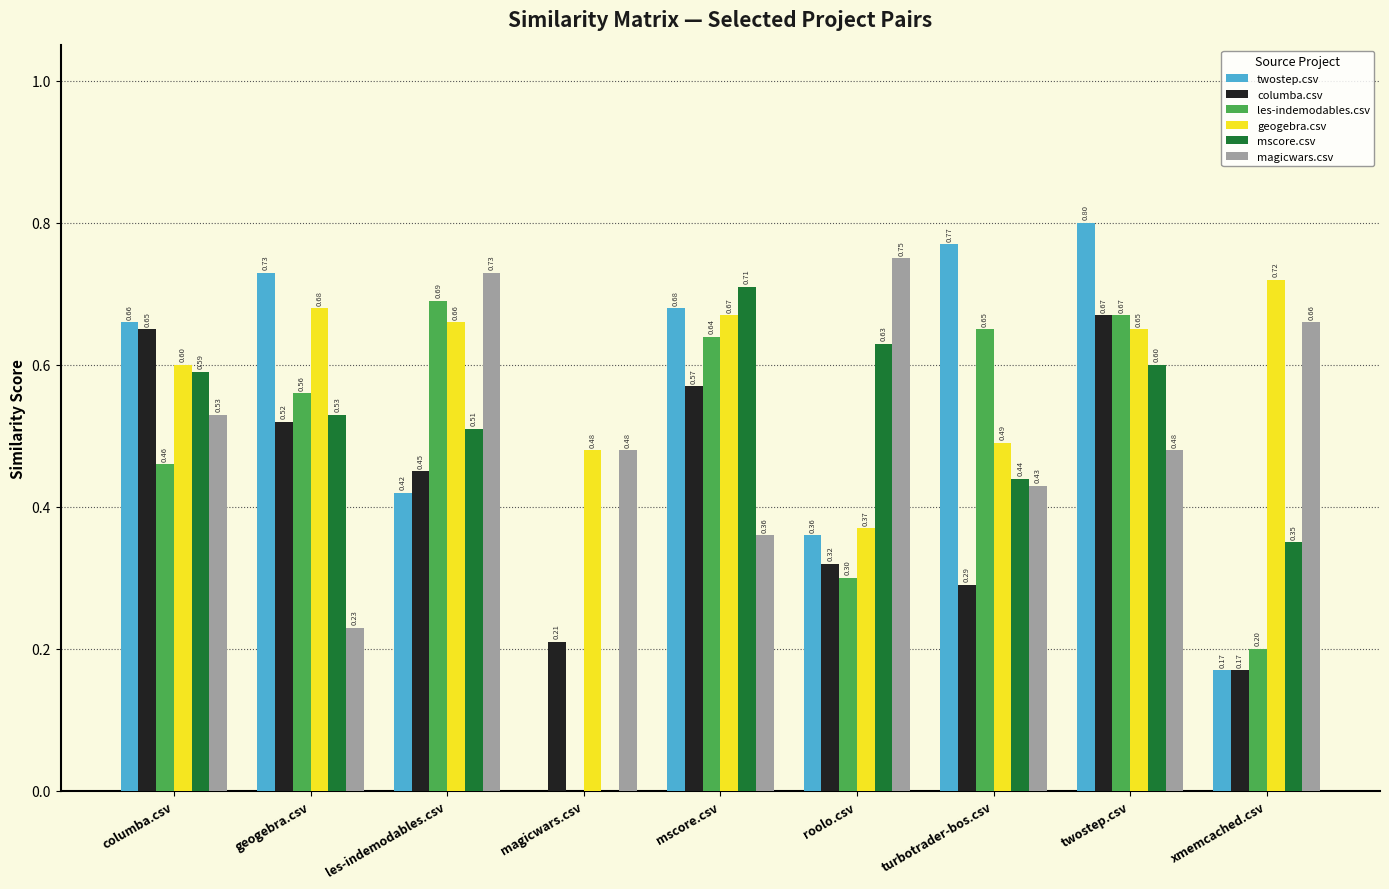

Between columba.csv and roolo.csv, which series saw the biggest shift?

columba.csv